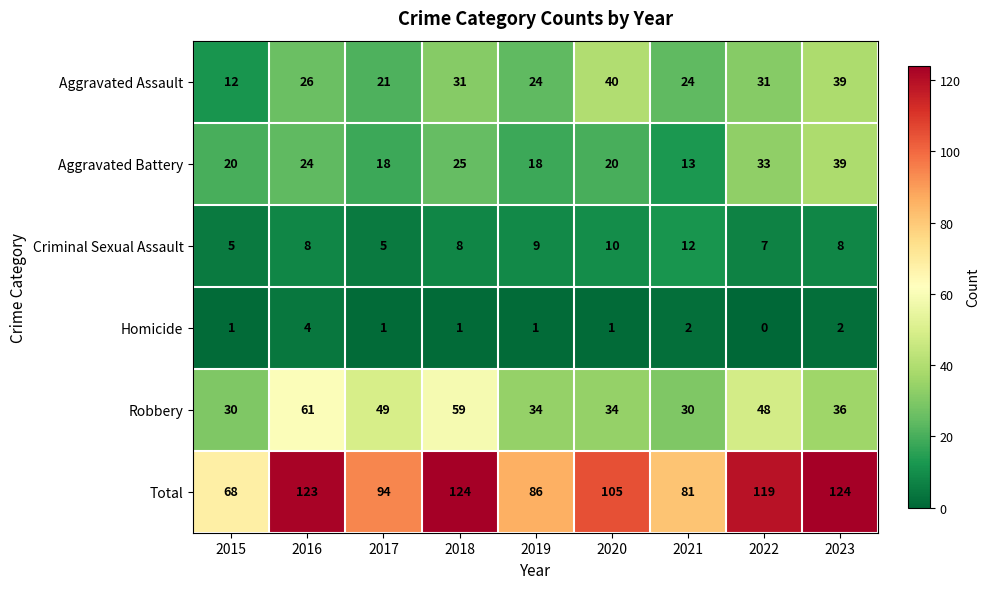

Which category has the lowest value across all series?

2022